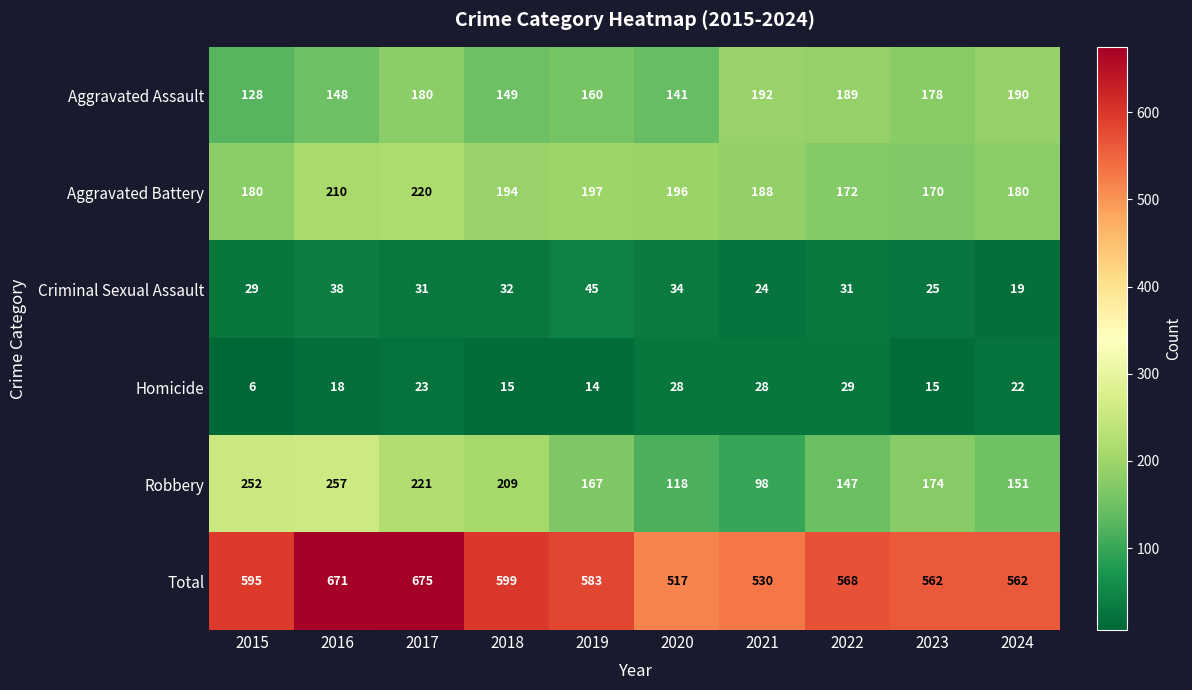

Which category has the highest value in the Aggravated Assault series?

2021